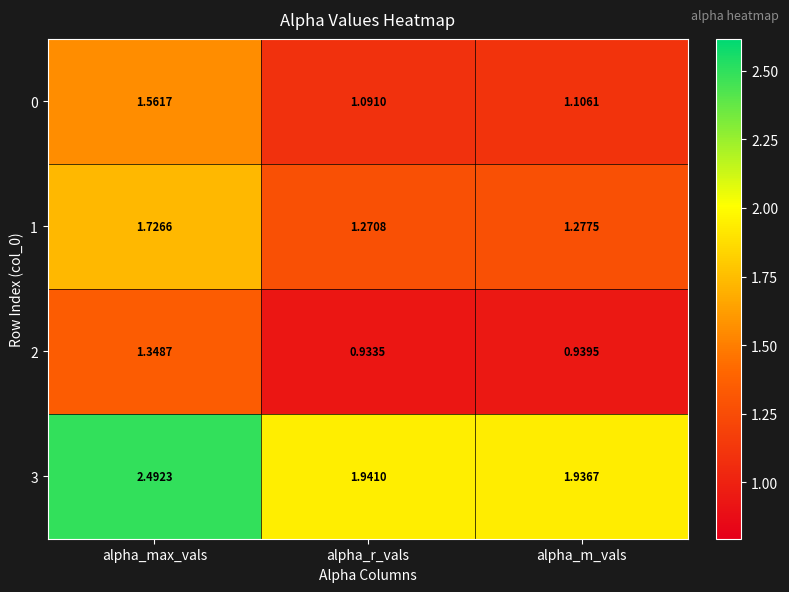

Where is 1 nearest to the value 1?

alpha_r_vals